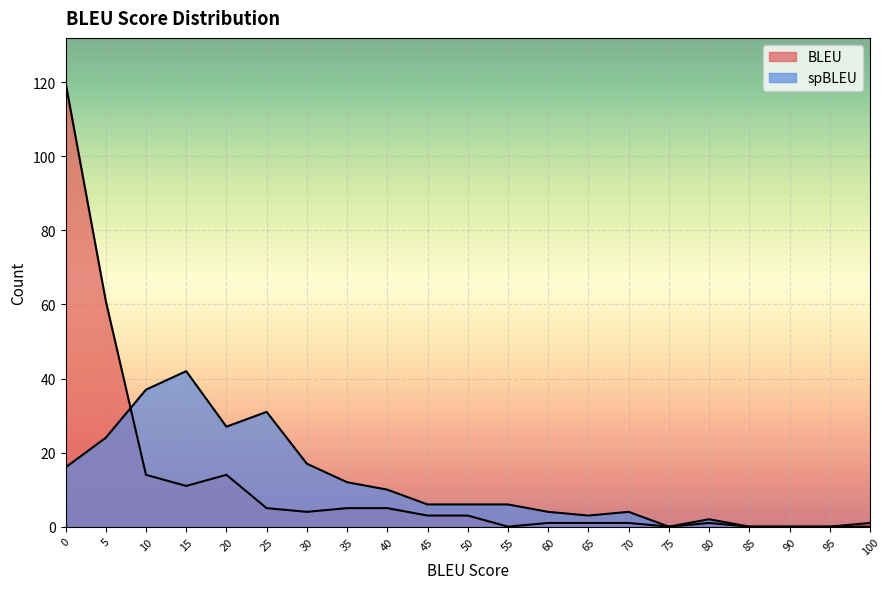

How many series are shown in this chart?

2